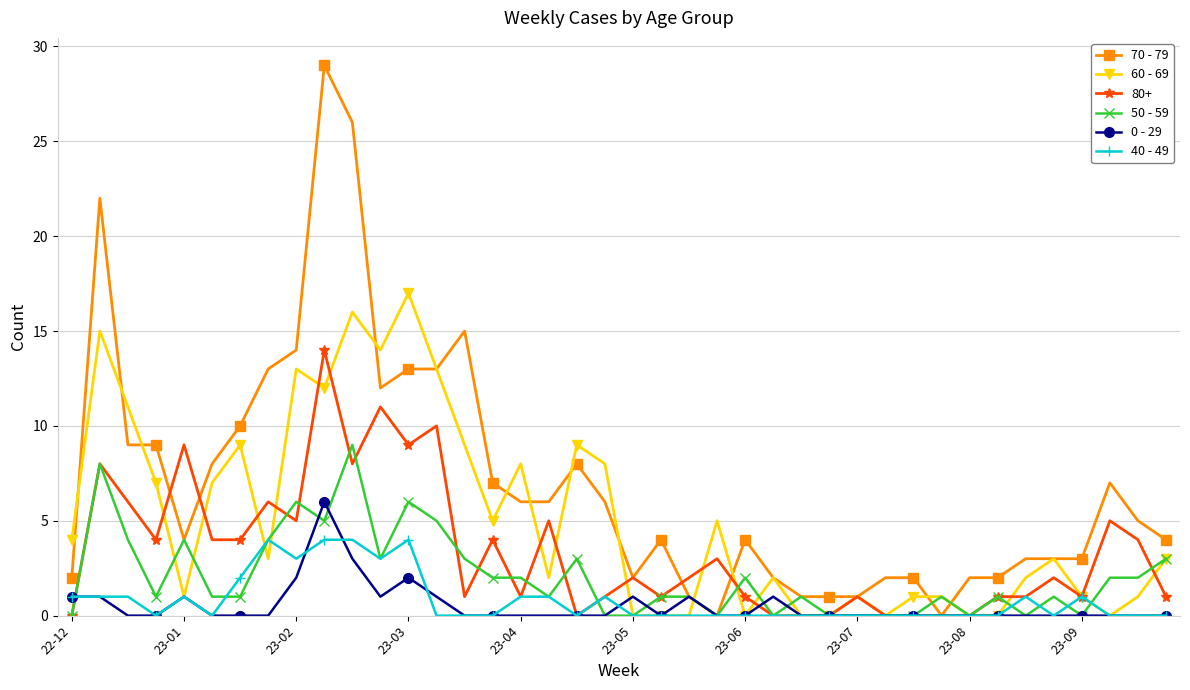

What is the maximum value shown in the chart?

29